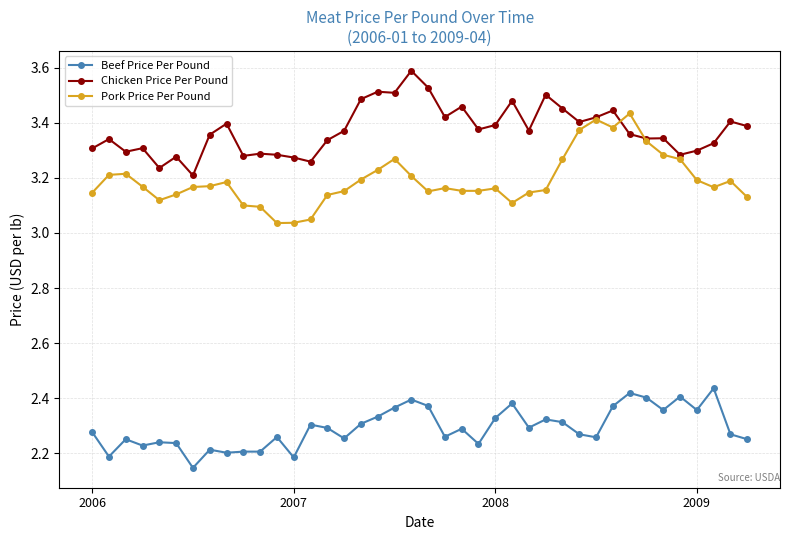

List the series in order of their peak value, highest first.

Chicken Price Per Pound, Pork Price Per Pound, Beef Price Per Pound